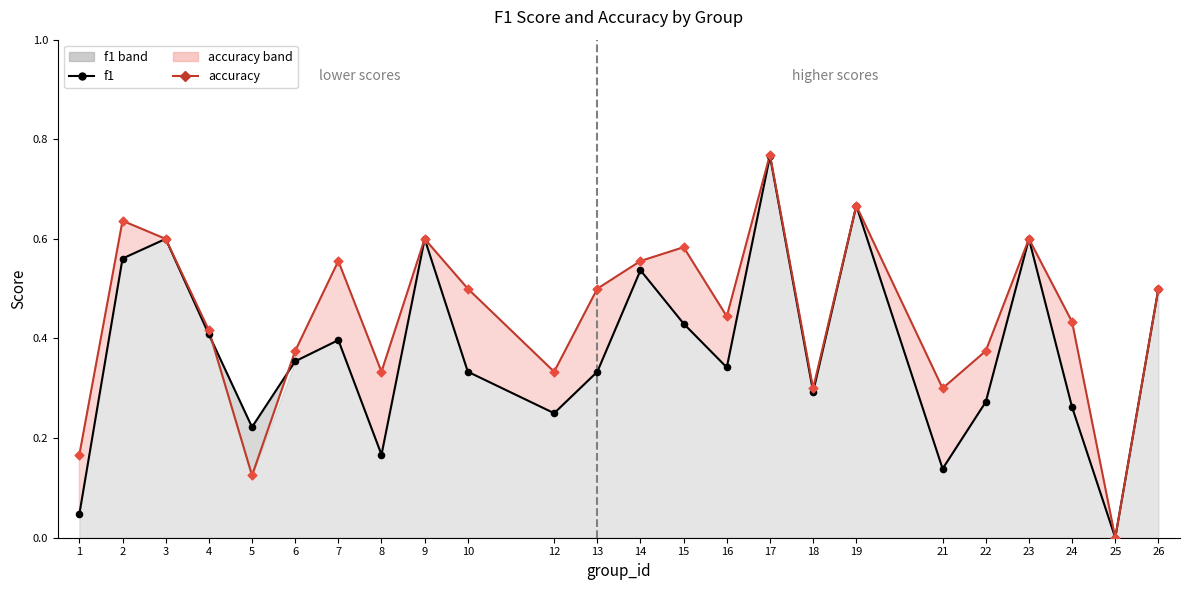

What are all the series names shown in the legend?

f1, accuracy